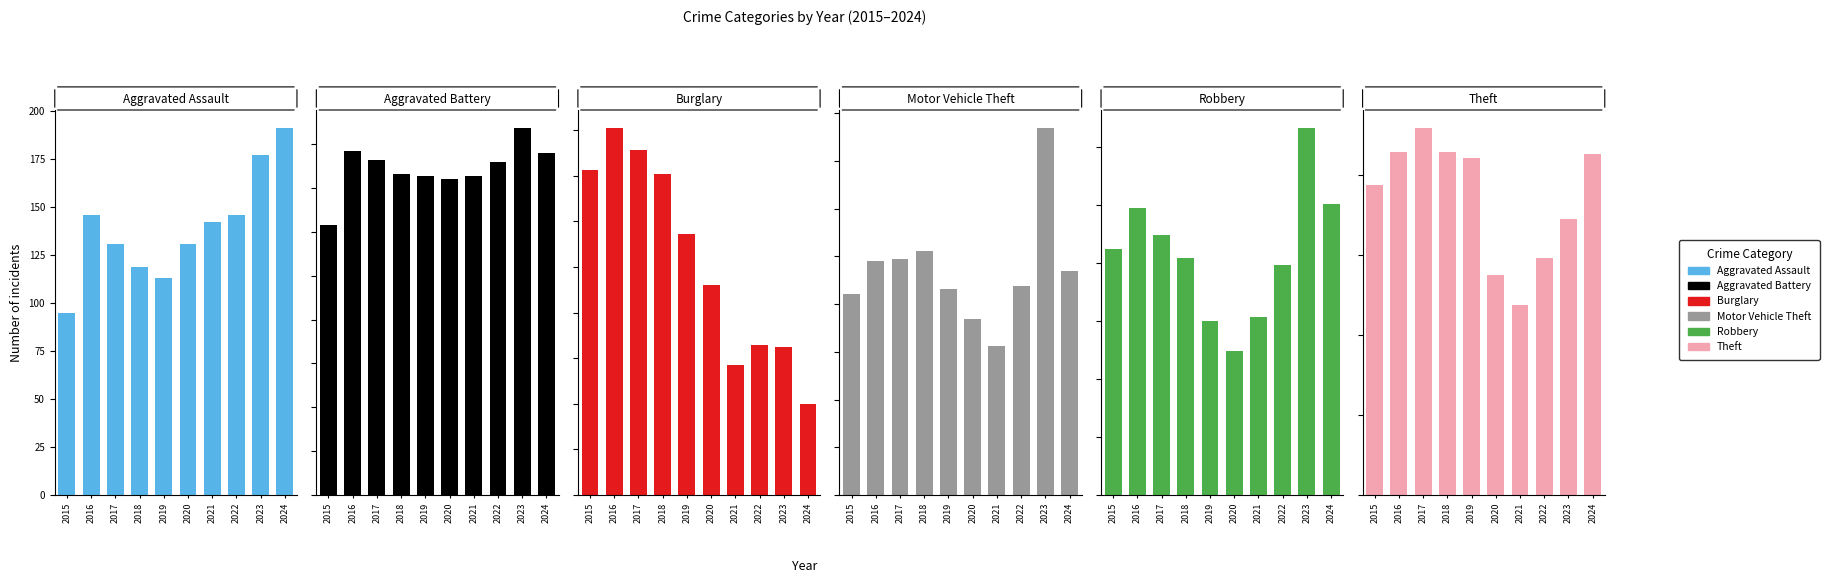

Is the value of Aggravated Assault at 2024 greater than the value of Aggravated Battery at 2021?

Yes